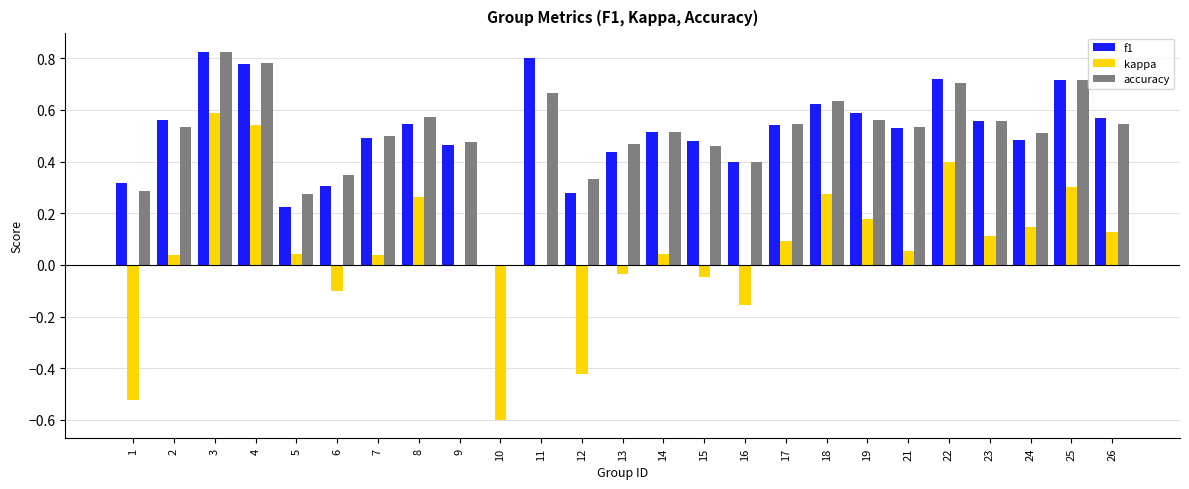

What is the sum of all accuracy values?

12.8